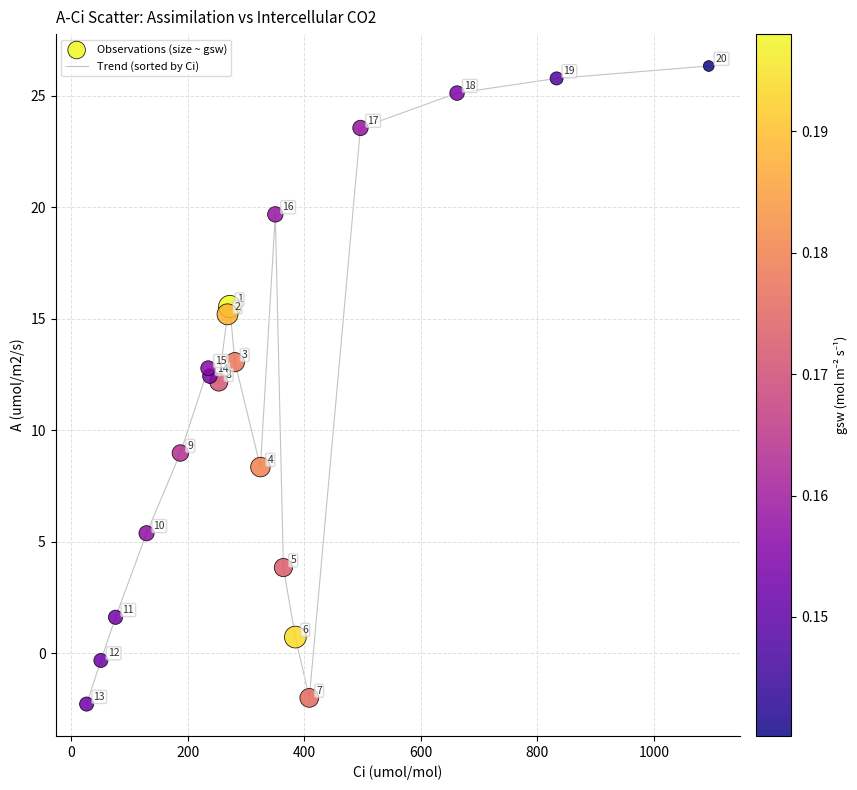

Does the chart have visible grid lines?

Yes